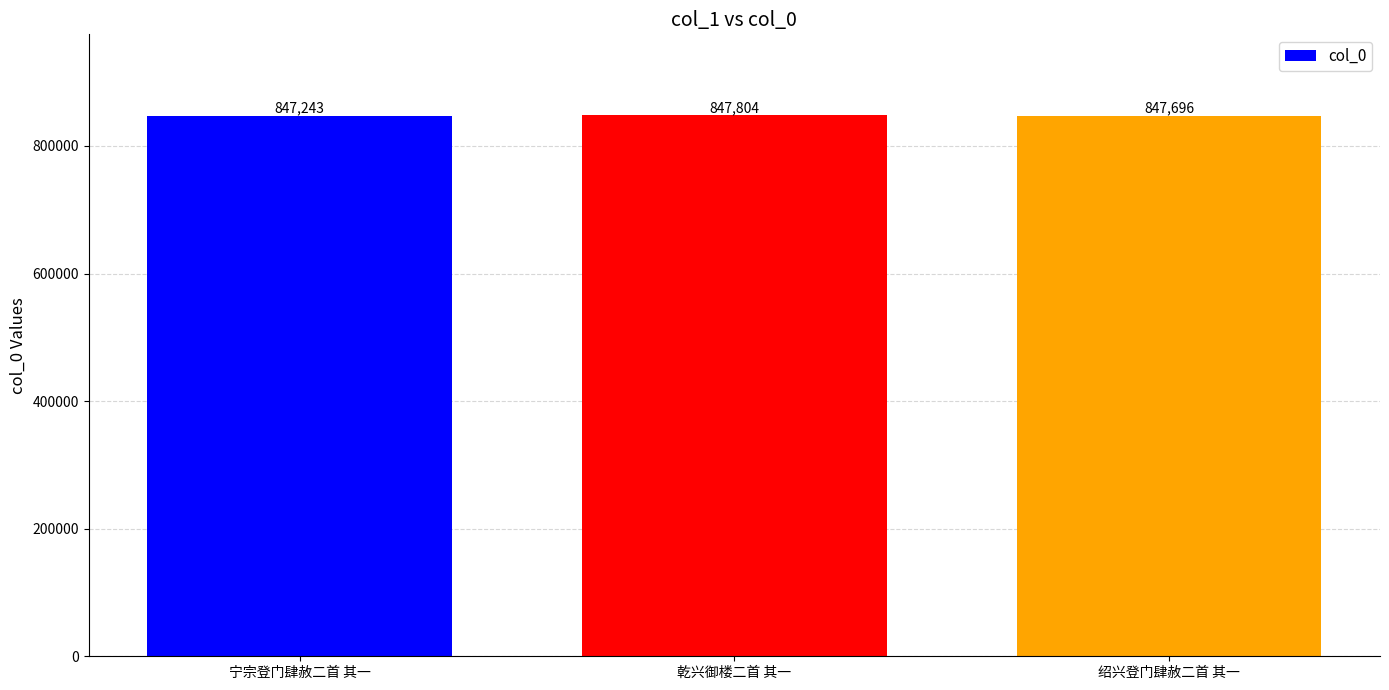

What is the ratio of the value at 宁宗登门肆赦二首 其一 to the value at 乾兴御楼二首 其一?

1.0